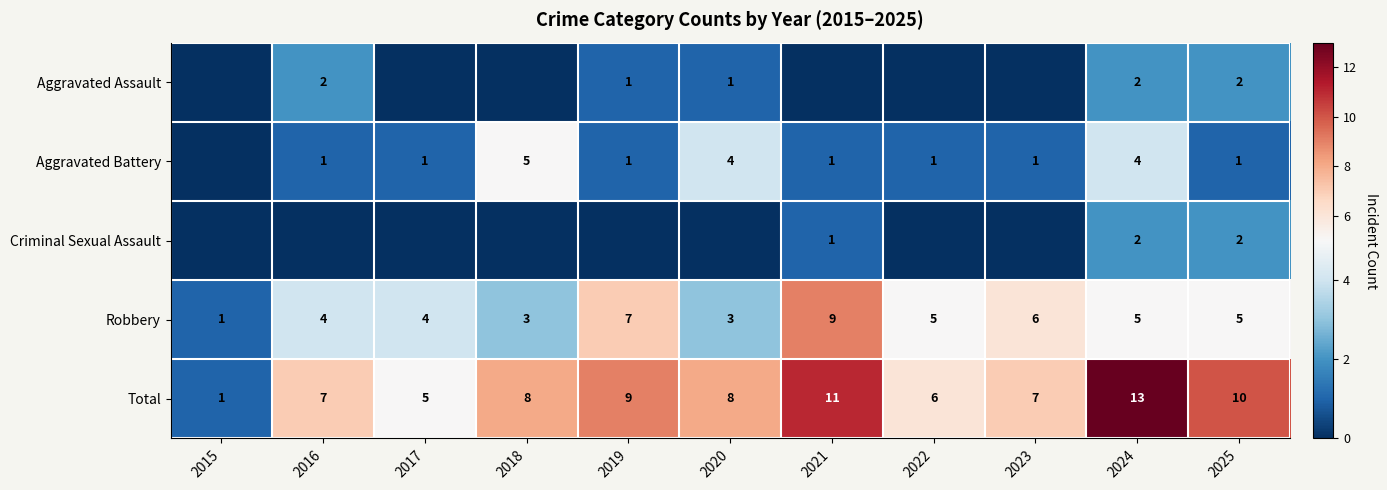

Where does the Robbery series first go above 5?

2019